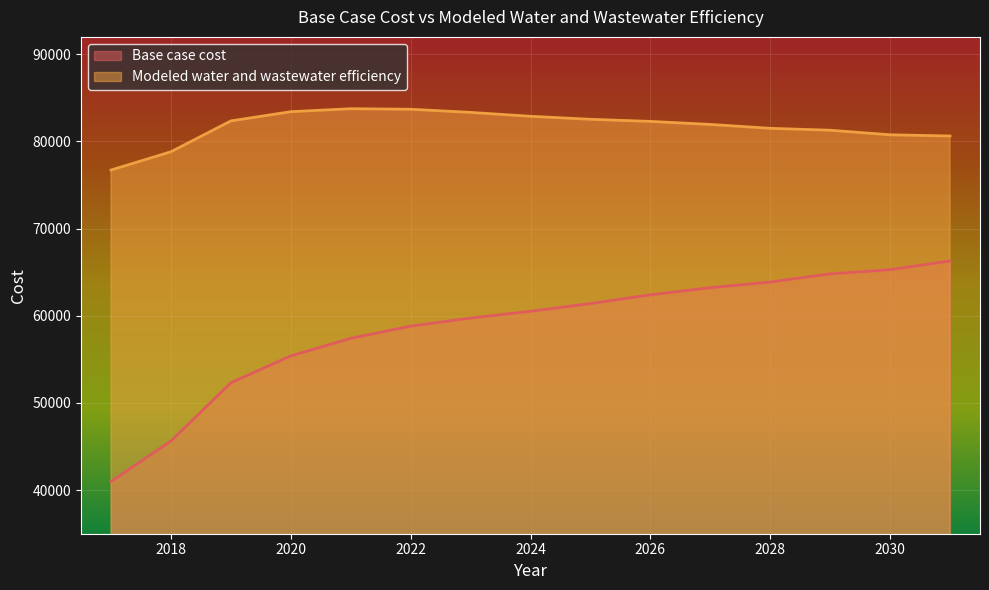

What is the difference between the maximum and minimum values in the Base case cost series?

25308.1